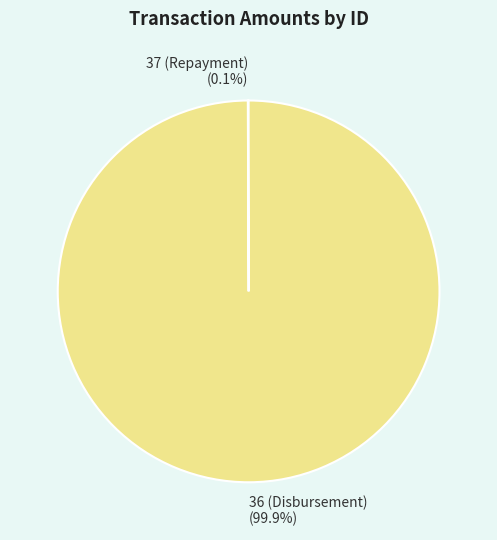

Which category has the biggest portion of the pie?

36 (Disbursement)